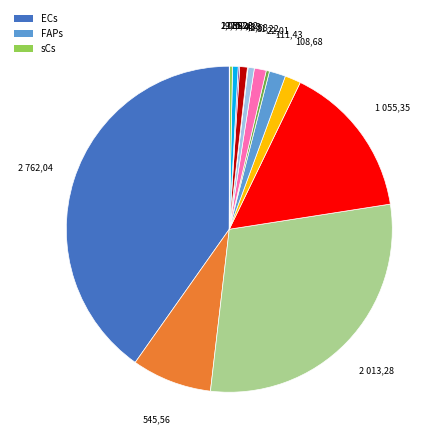

Is there any slice that represents more than half of the pie?

No